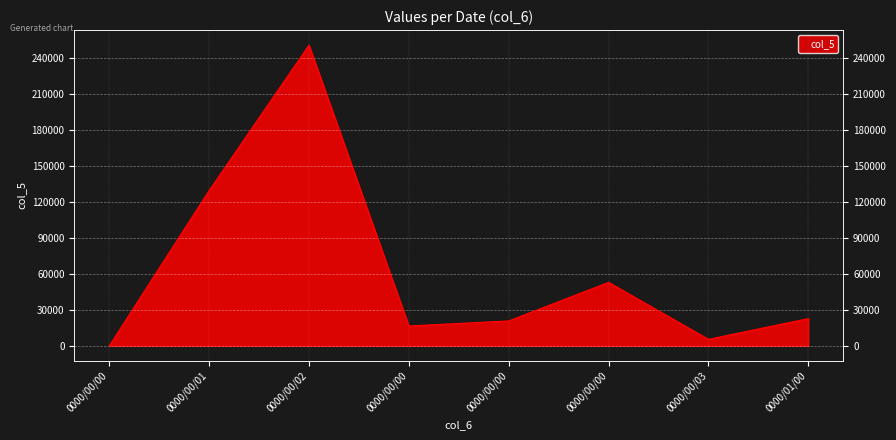

What is the sum of all values?

499047